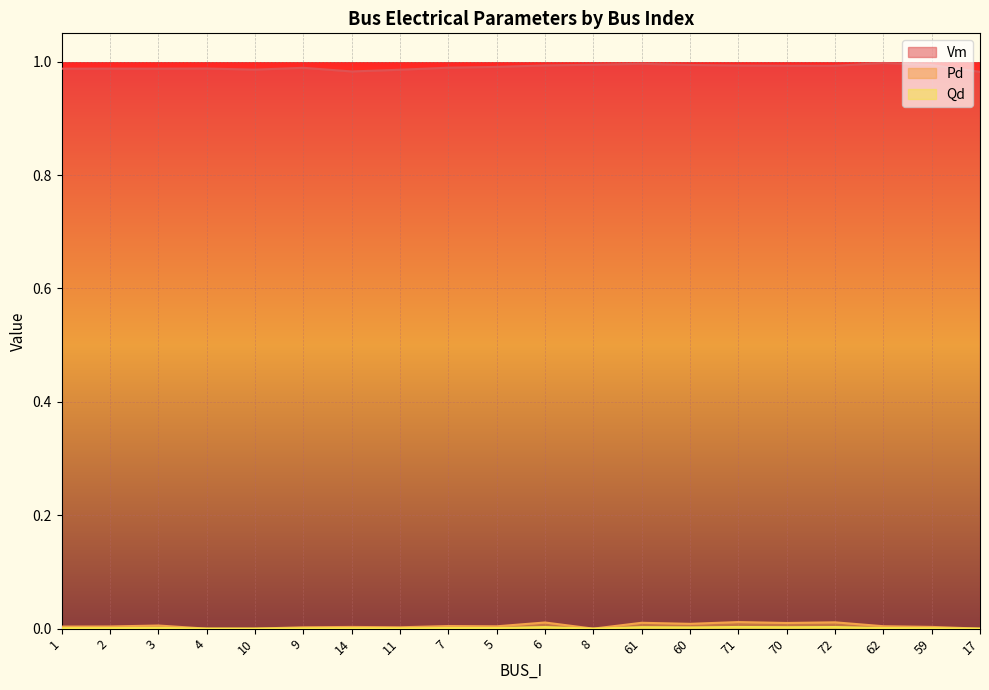

At which label is Vm closest to 0?

17